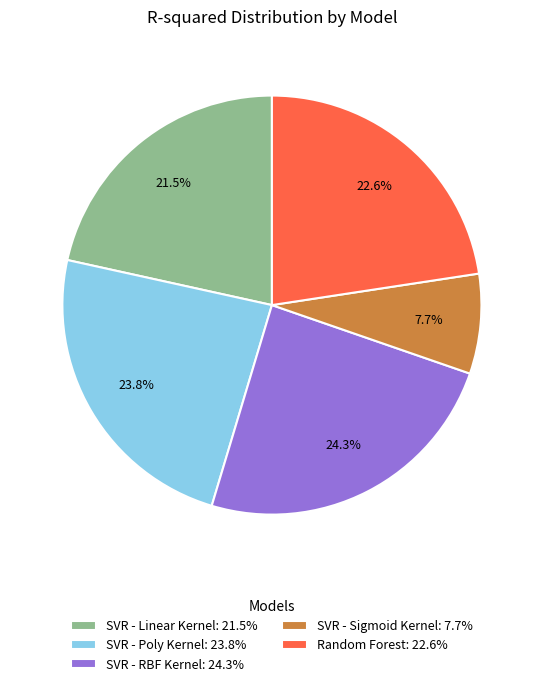

Does SVR - Poly Kernel account for over 50% of the chart?

No